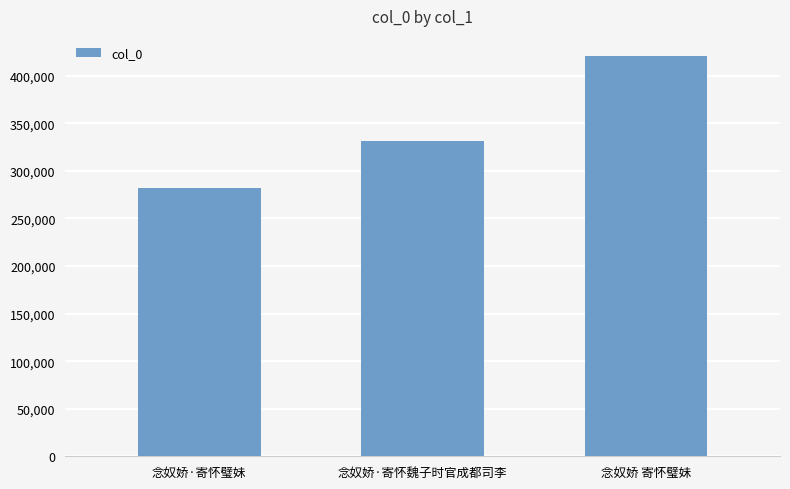

Count the values in the range 281537 to 420934.

3